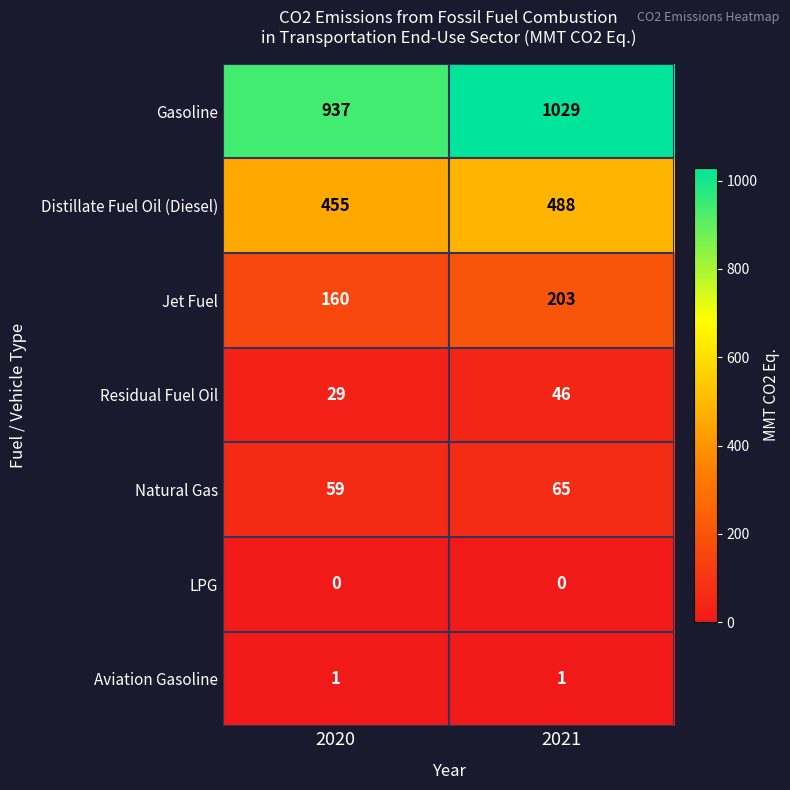

Which series has the largest range (max minus min)?

Gasoline